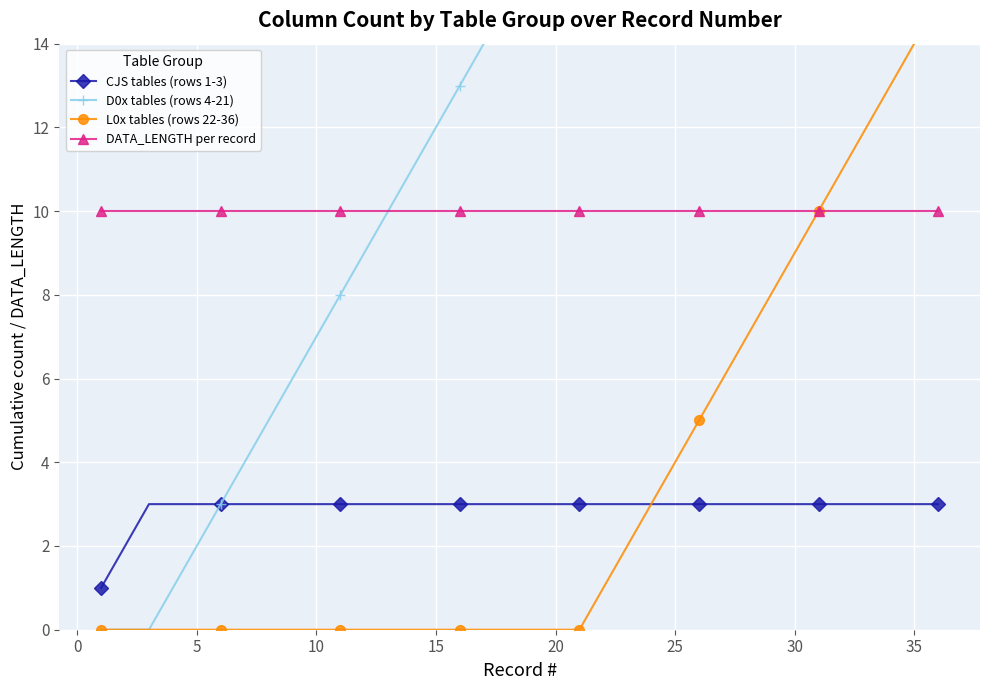

What is the difference between the maximum and minimum values in the D0x tables (rows 4-21) series?

18